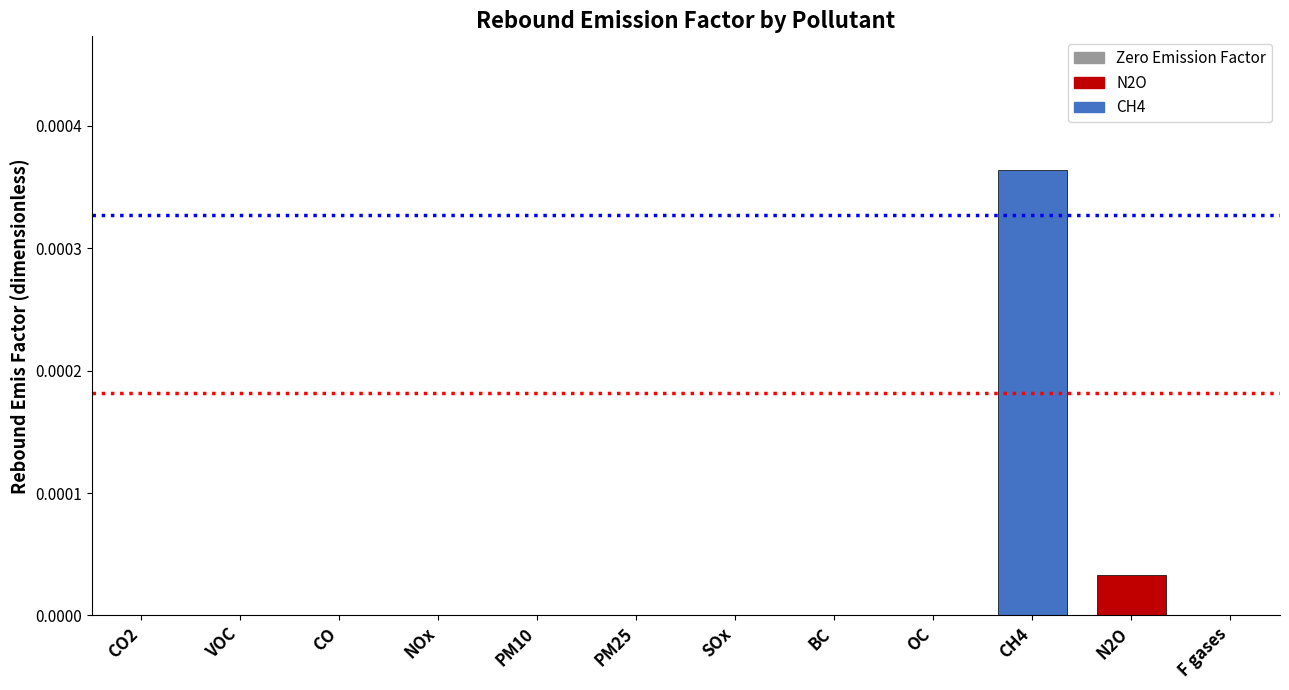

Count the number of data series in this chart.

1